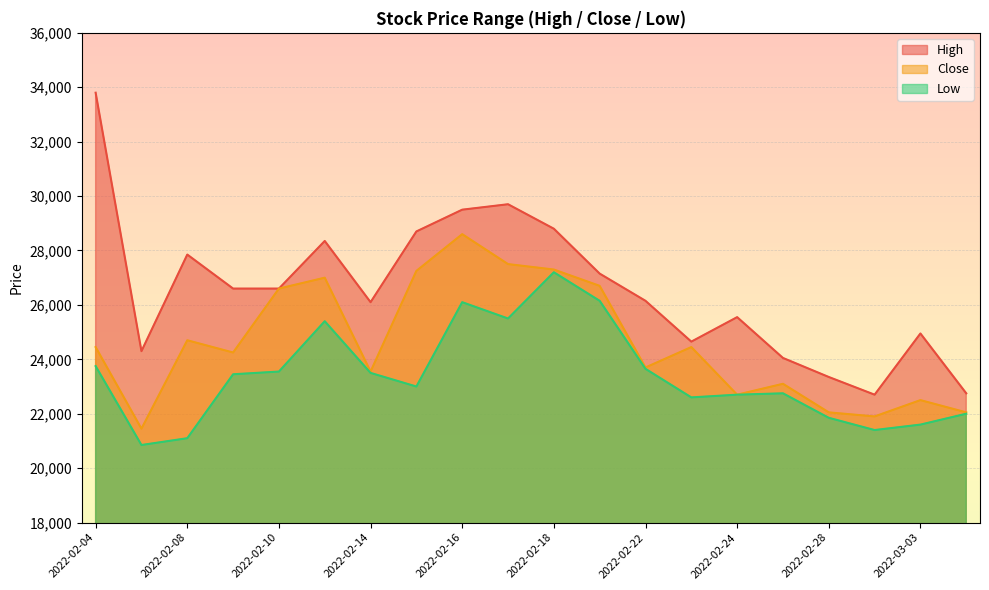

Reading right to left, extract all data points from this chart.

High: 22750	24950	22700	23350	24050	25550	24650	26150	27150	28800	29700	29500	28700	26100	28350	26600	26600	27850	24300	33800
Close: 22050	22500	21900	22050	23100	22700	24450	23700	26700	27300	27500	28600	27250	23550	27000	26600	24250	24700	21450	24450
Low: 22000	21600	21400	21850	22750	22700	22600	23650	26150	27200	25500	26100	23000	23500	25400	23550	23450	21100	20850	23750